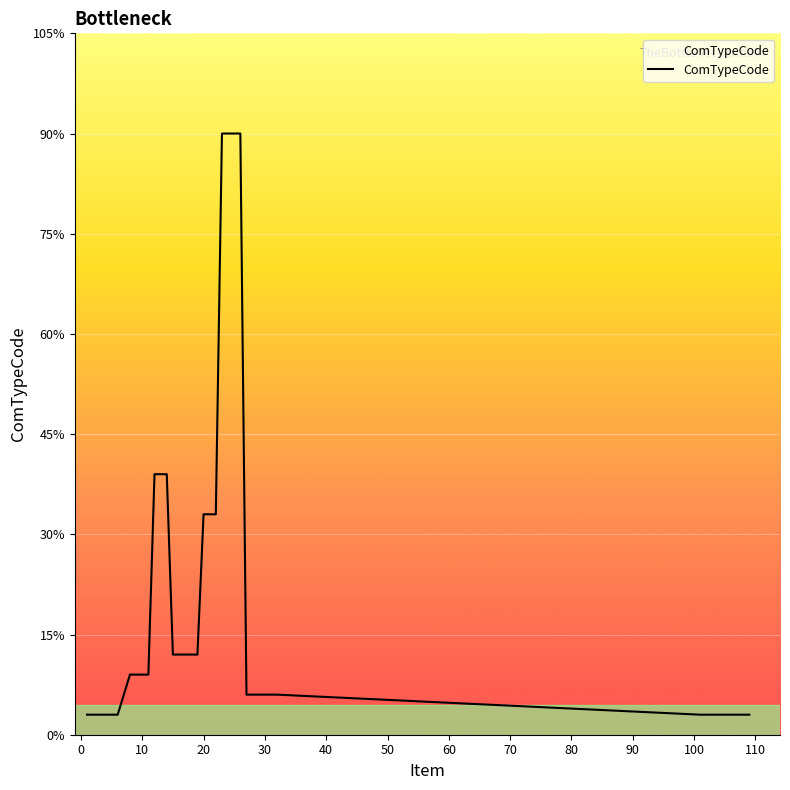

Does the chart display data point markers on the line(s)?

No